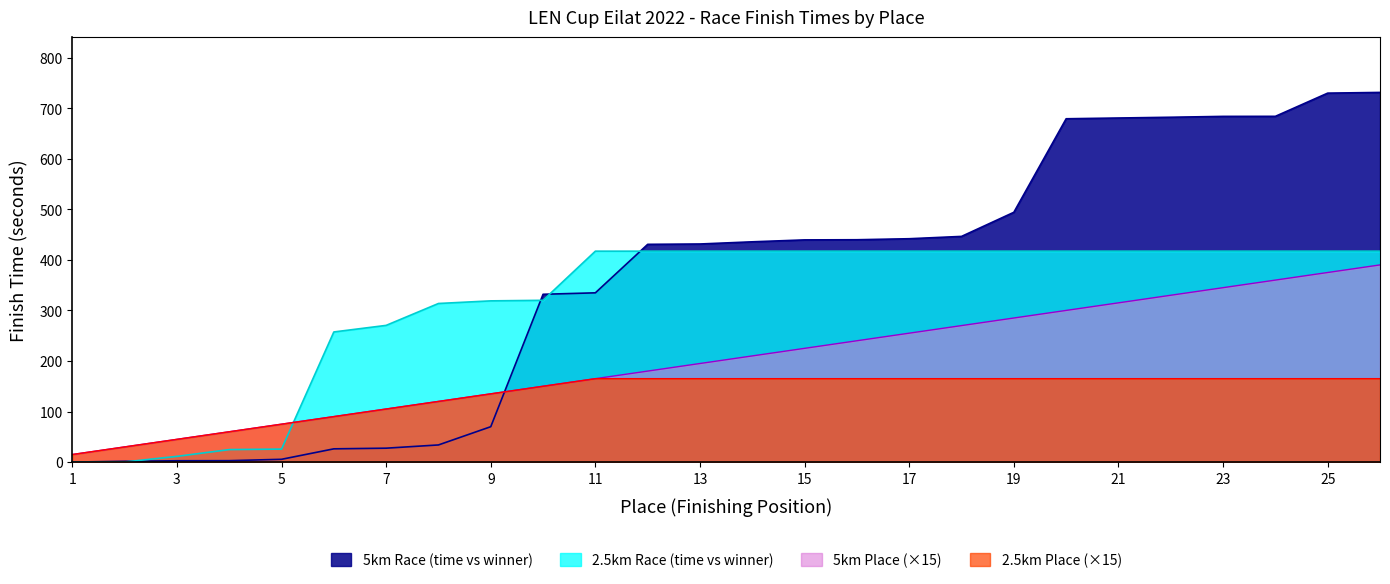

Between 11 and 13, which series saw the biggest shift?

5km Race (time vs winner)